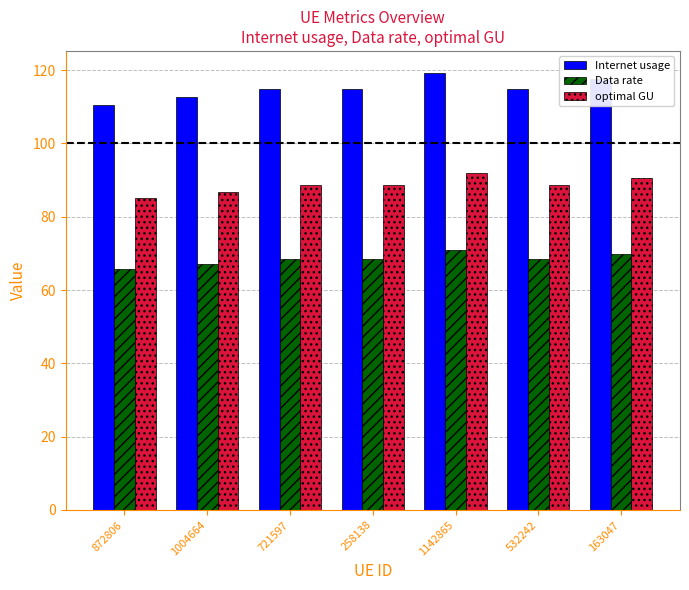

How many data points in Internet usage are less than 114?

2